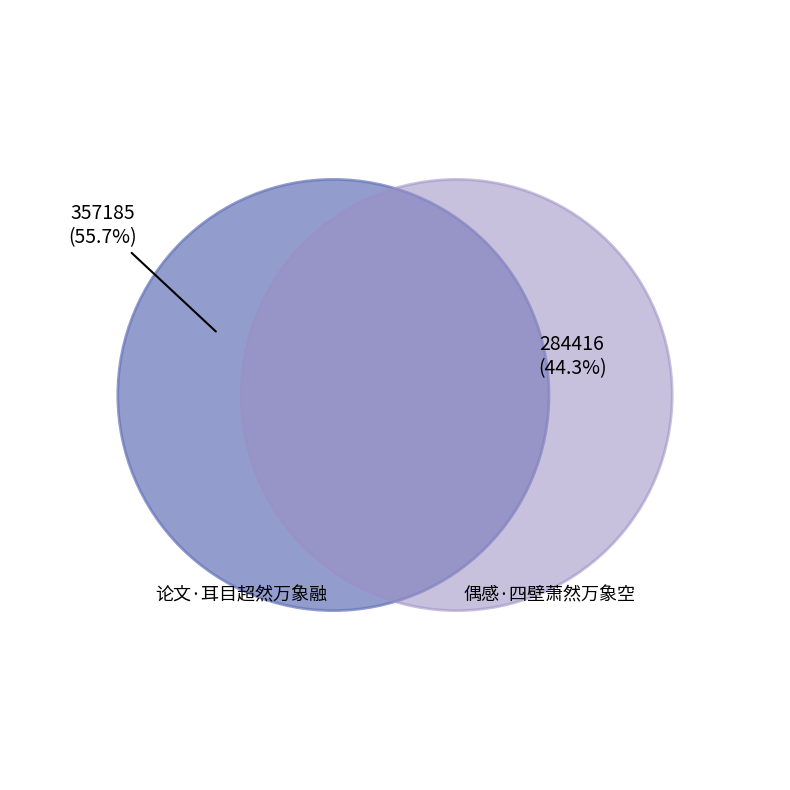

Which has a higher value, 偶感·四壁萧然万象空 or 论文·耳目超然万象融?

论文·耳目超然万象融